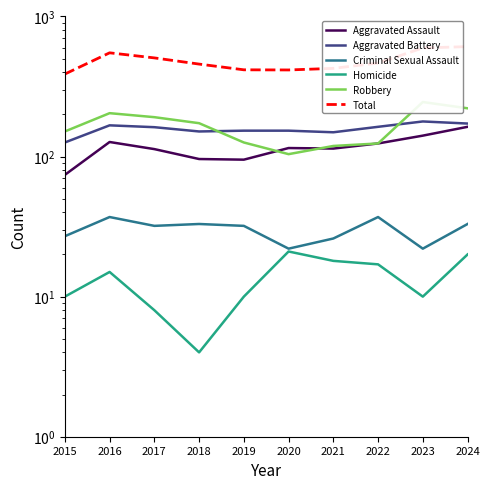

At how many categories does at least one series exceed 313?

10